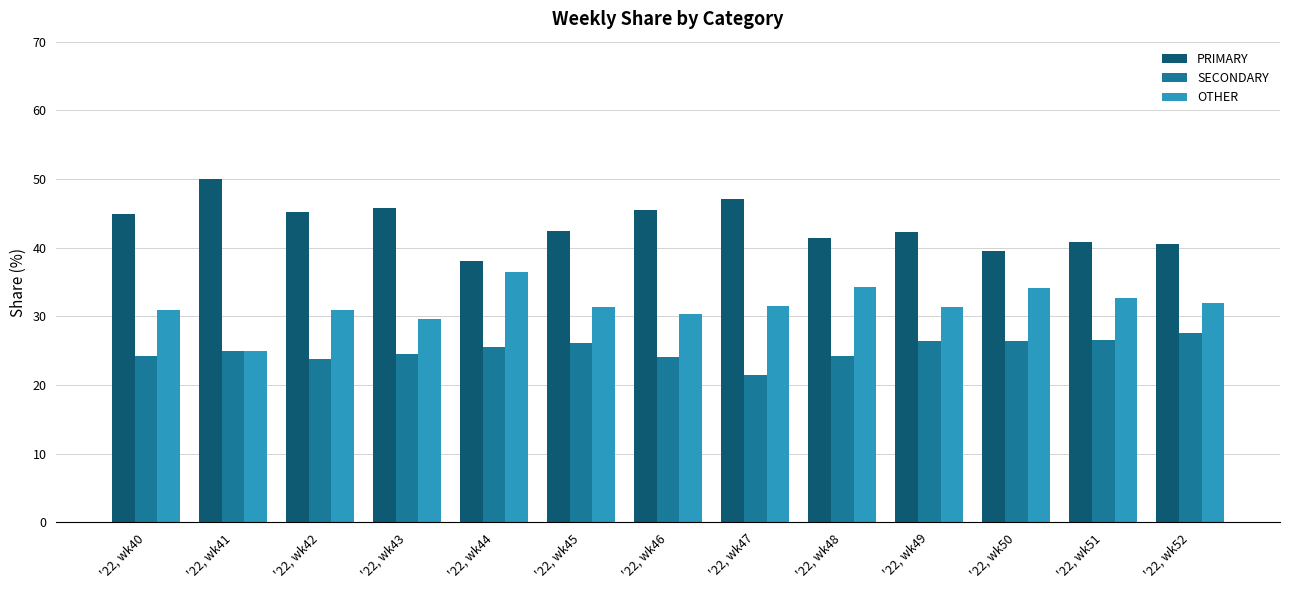

How many bars are there in total?

39